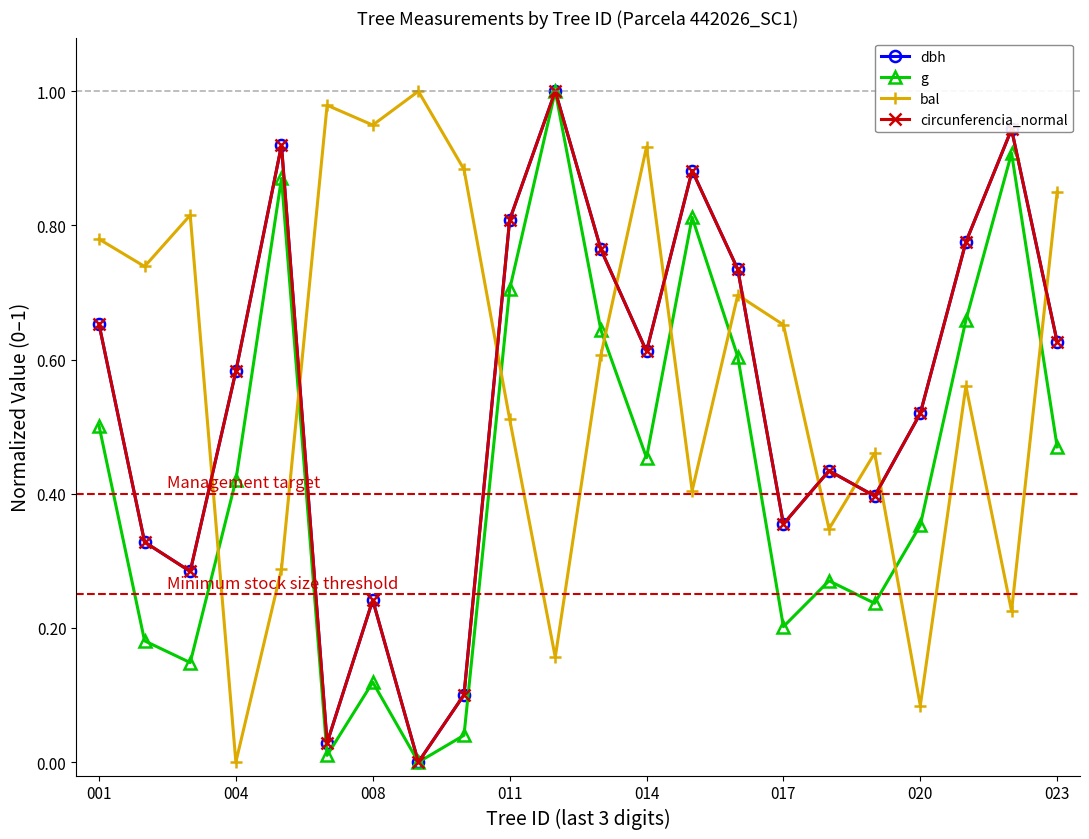

How many interior local peaks does the dbh series have?

6